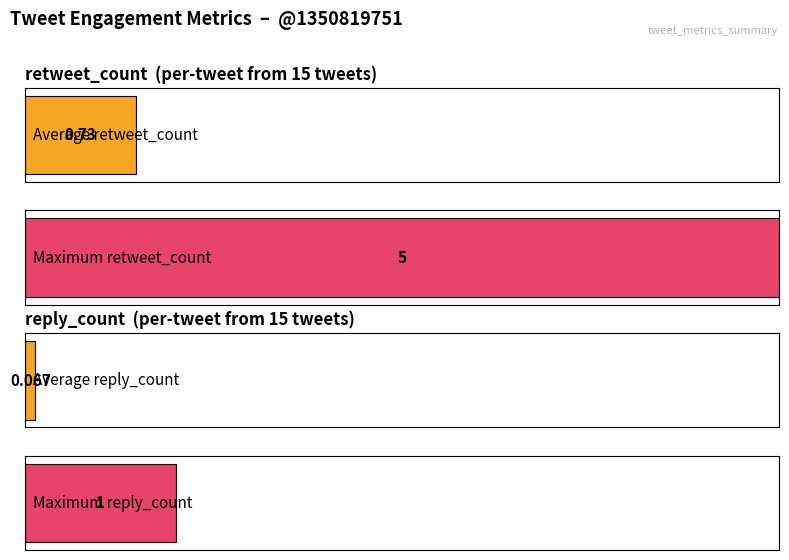

List the series in order of their overall mean, highest first.

retweet_count, reply_count